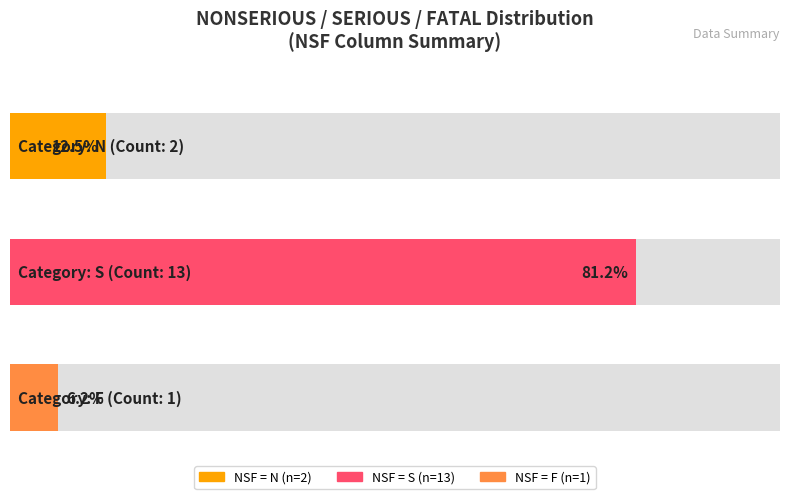

What is the greatest value displayed?

13